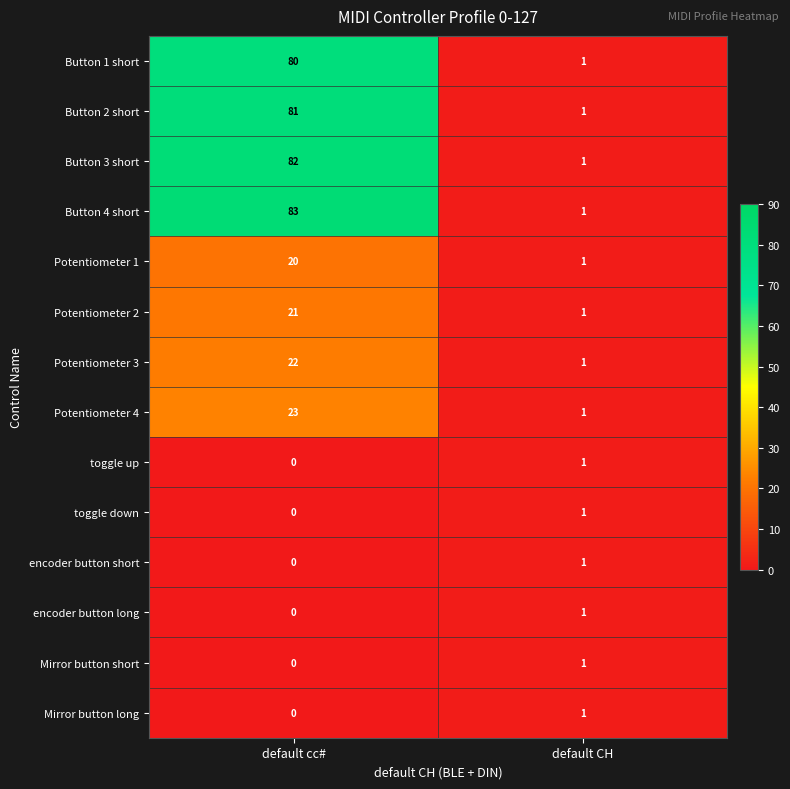

Reading right to left, transcribe all the data shown in this chart.

Button 1 short: 1	80
Button 2 short: 1	81
Button 3 short: 1	82
Button 4 short: 1	83
Potentiometer 1: 1	20
Potentiometer 2: 1	21
Potentiometer 3: 1	22
Potentiometer 4: 1	23
toggle up: 1	0
toggle down: 1	0
encoder button short: 1	0
encoder button long: 1	0
Mirror button short: 1	0
Mirror button long: 1	0